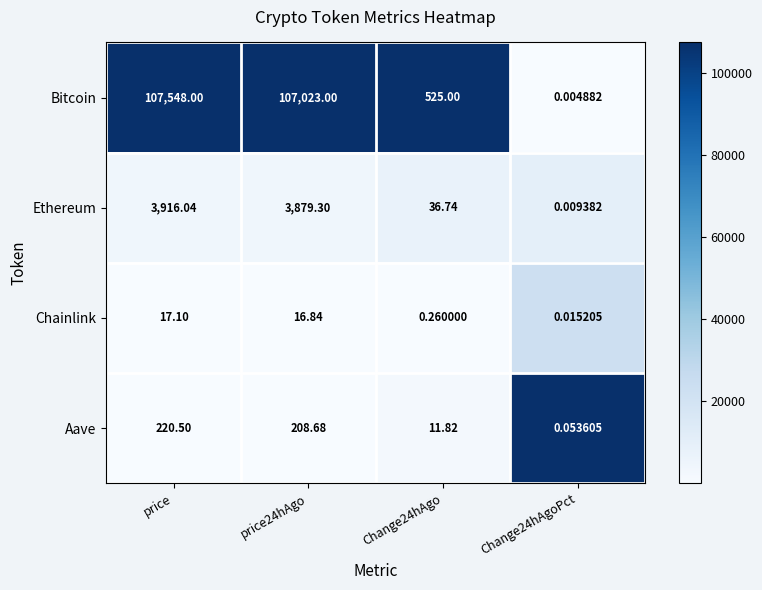

How many distinct data groups are displayed?

4